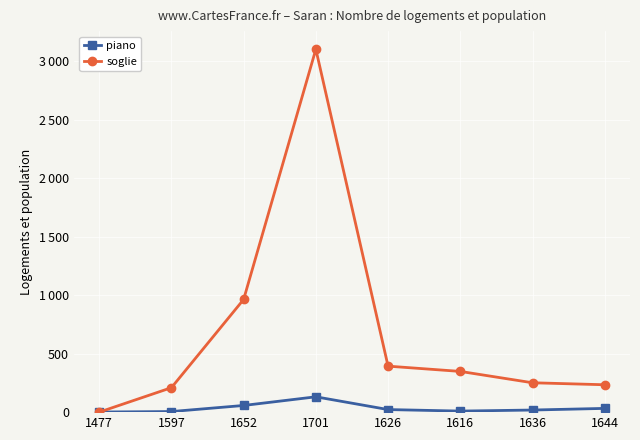

What is the value of the piano point at the 3rd from the left?

57